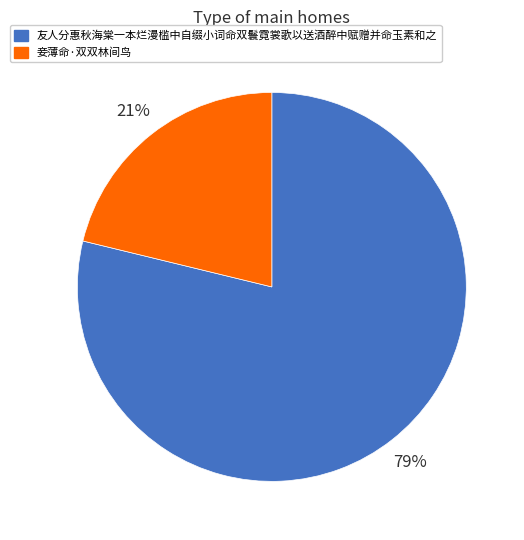

To the nearest percent, what is the difference between the 友人分惠秋海棠一本烂漫槛中自缀小词命双鬟霓裳歌以送酒醉中赋赠并命玉素和之 and 妾薄命·双双林间鸟 slice percentages?

58%